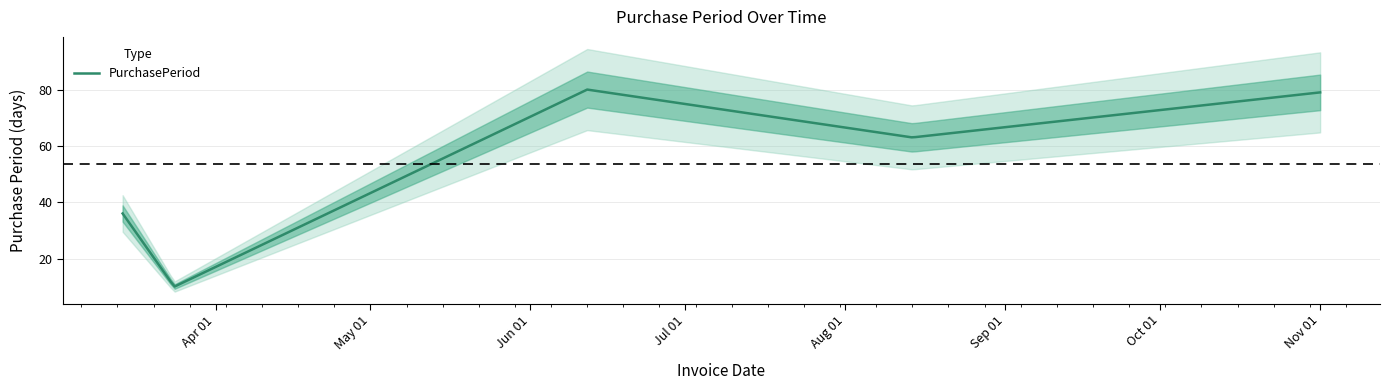

Where does the data first go above 63?

2017-06-12